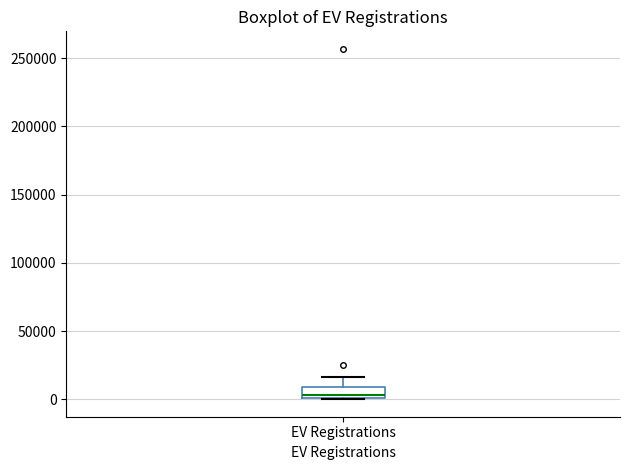

Transcribe this box plot: give where the median line is, the range the box spans, and where the two whiskers end, as read against the y-axis. The values are not printed on the chart, so give them approximately, as read against the axis.

median 5000, box 0 to 10000, whiskers 0 to 15000